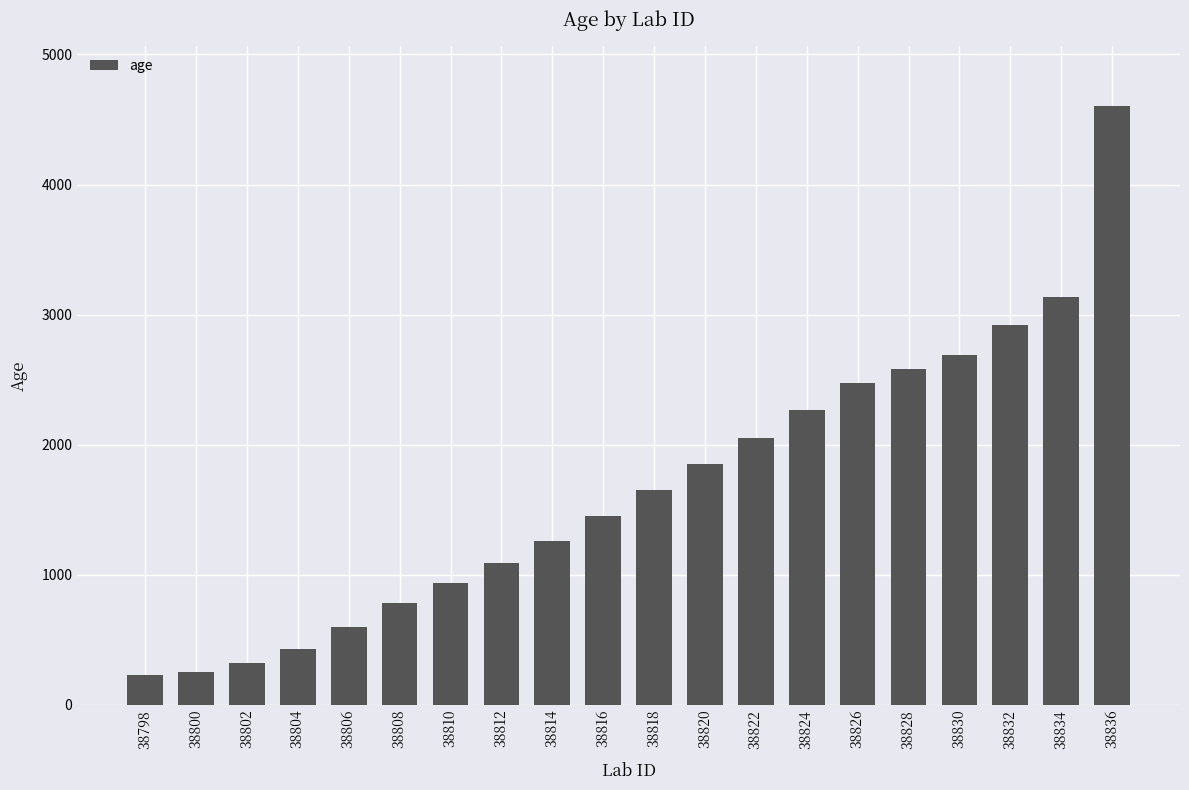

How many bars are there in total?

20